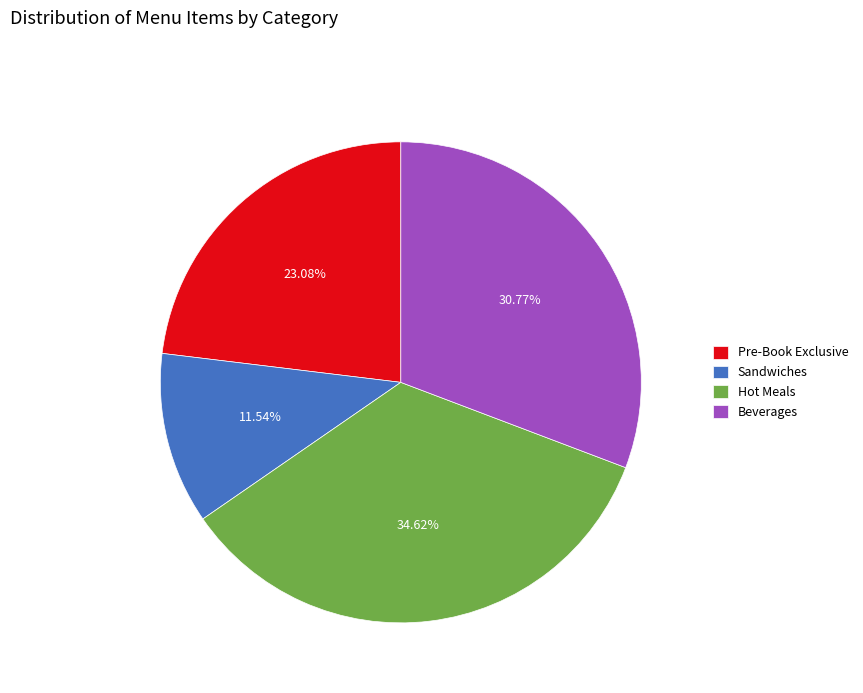

Is there any slice that represents more than half of the pie?

No